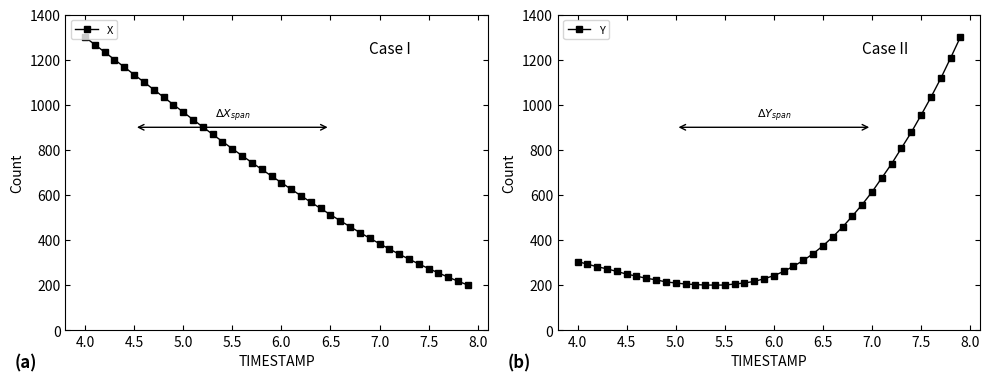

Is it true that Y equals 97.5 at 6.0?

False